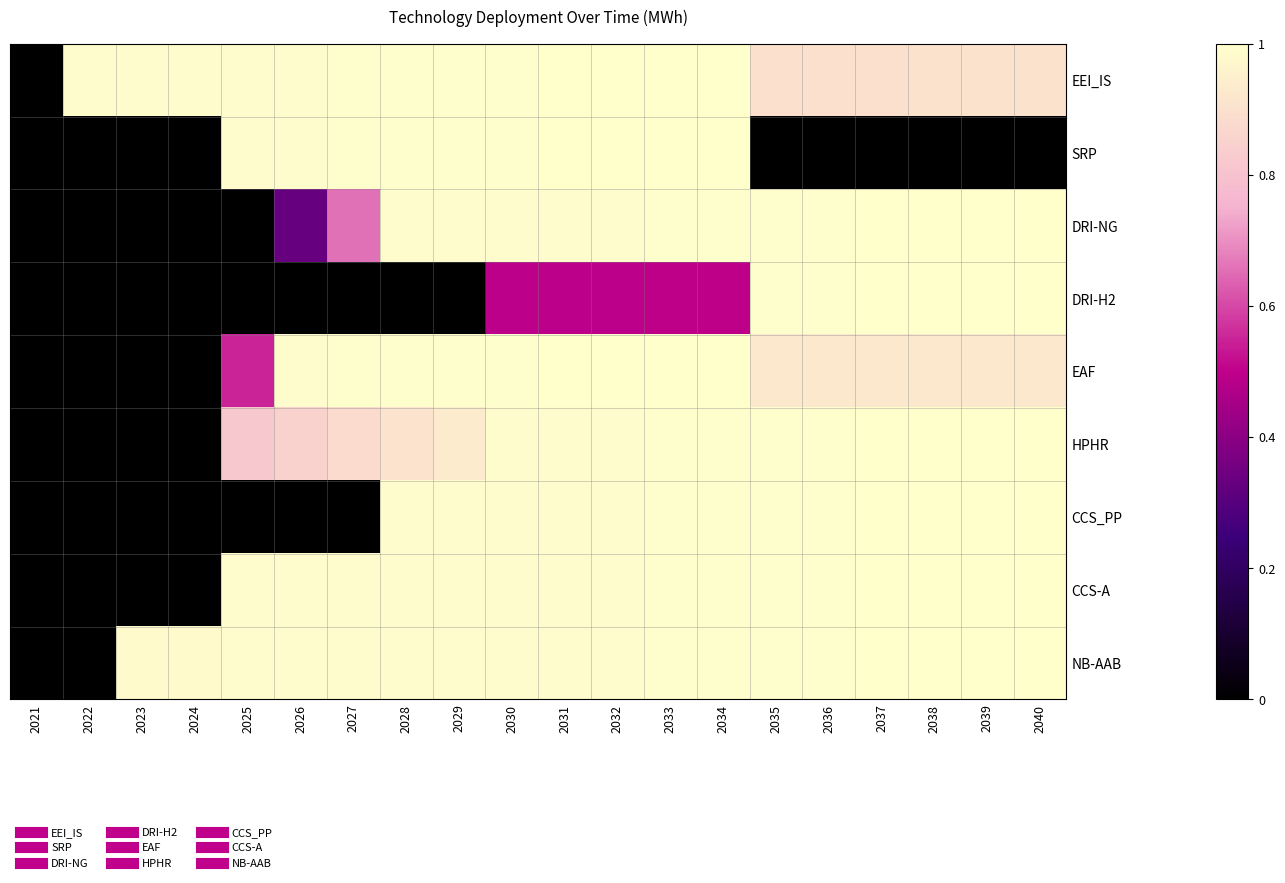

How many series are shown in this chart?

9